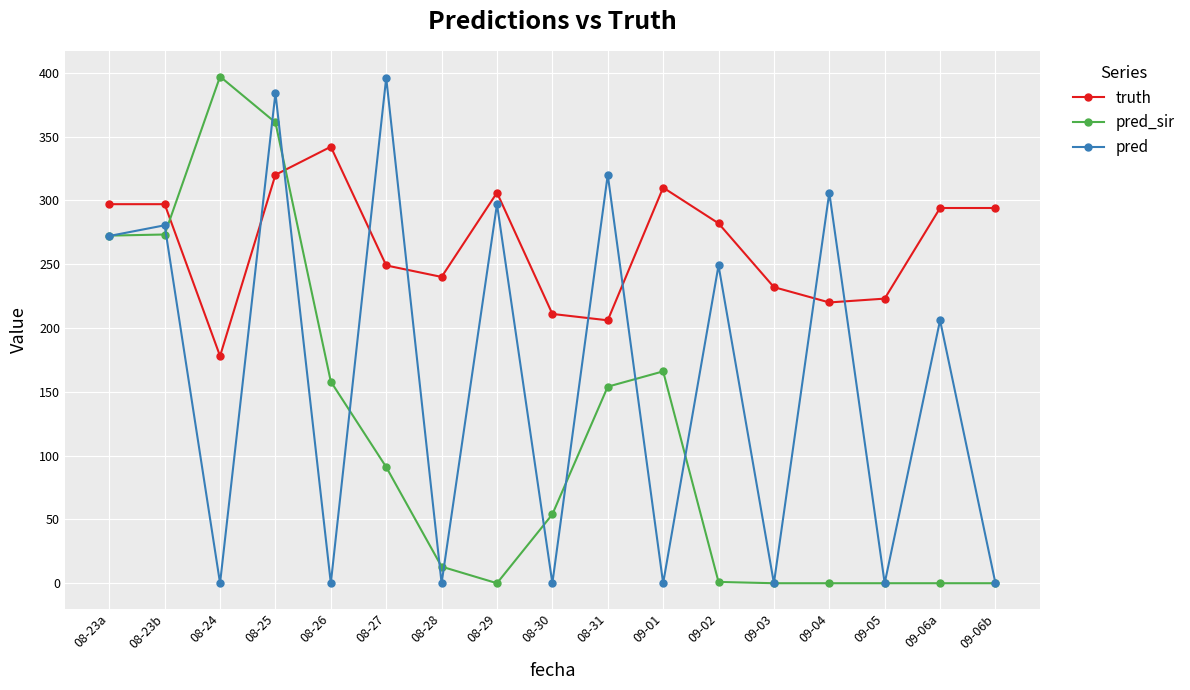

Between 08-26 and 08-28, which series saw the biggest shift?

pred_sir